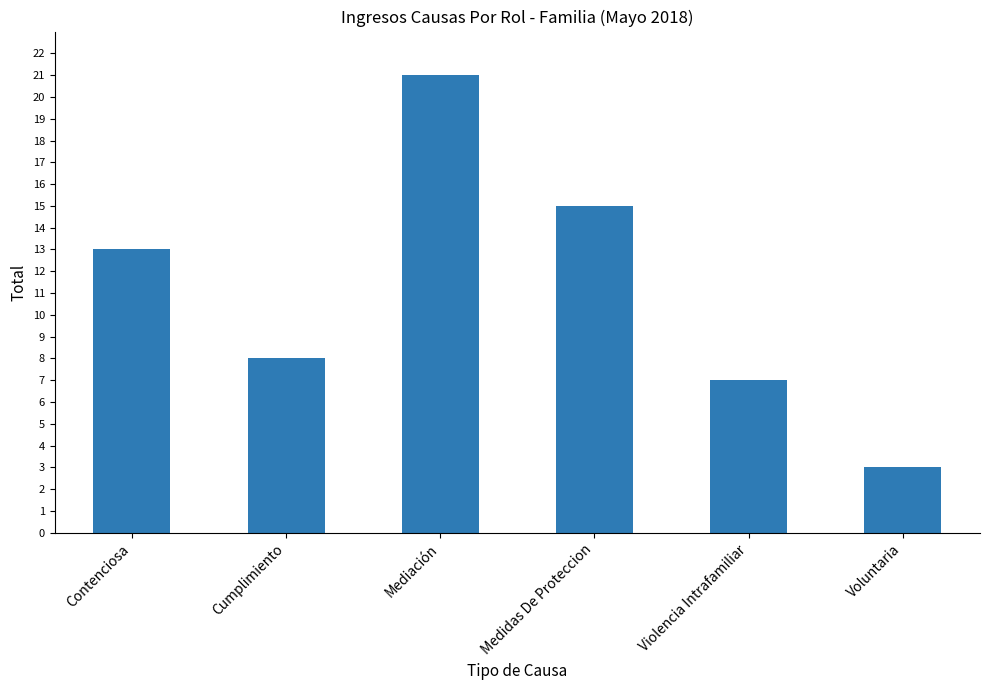

What is the label of the 2nd bar from the right?

Violencia Intrafamiliar